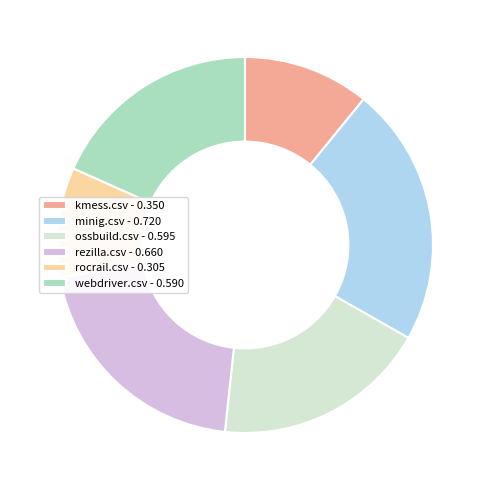

Does webdriver.csv - 0.590 represent more than half of the total?

No